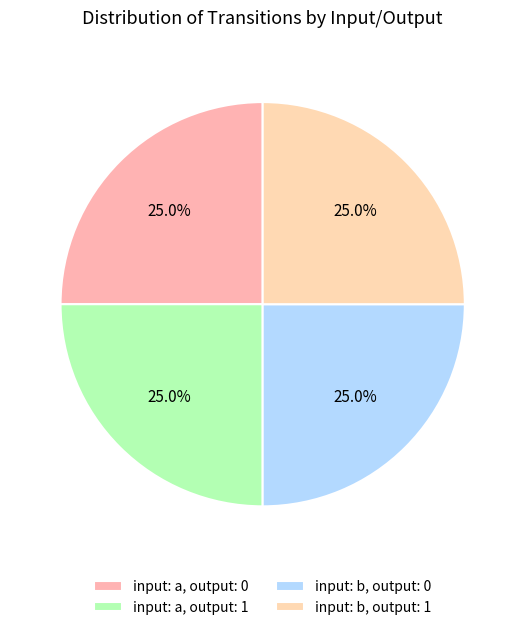

Is there a majority slice in this chart?

No